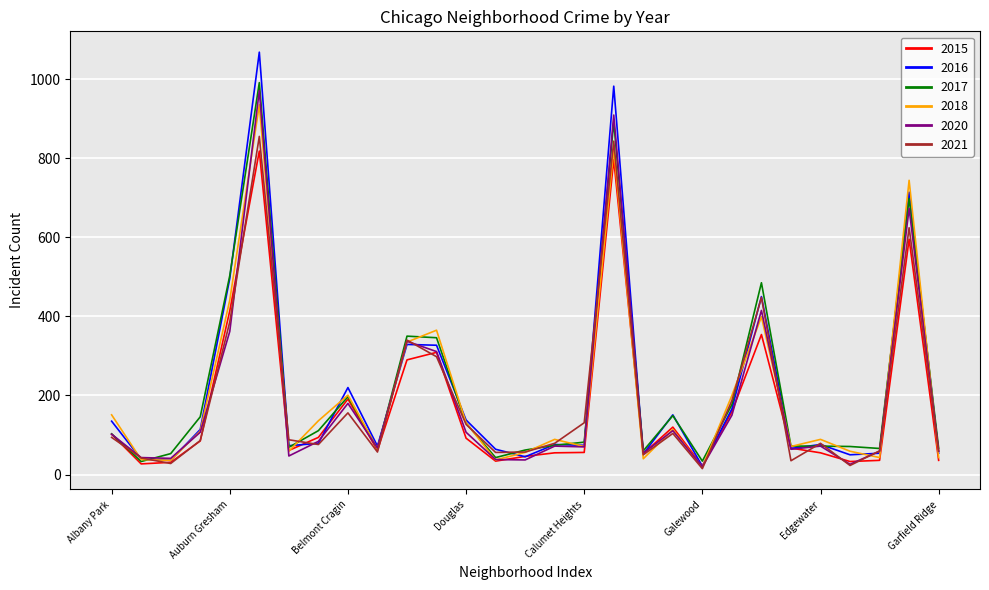

True or false: 2021 has more than 0 interior local peaks.

True